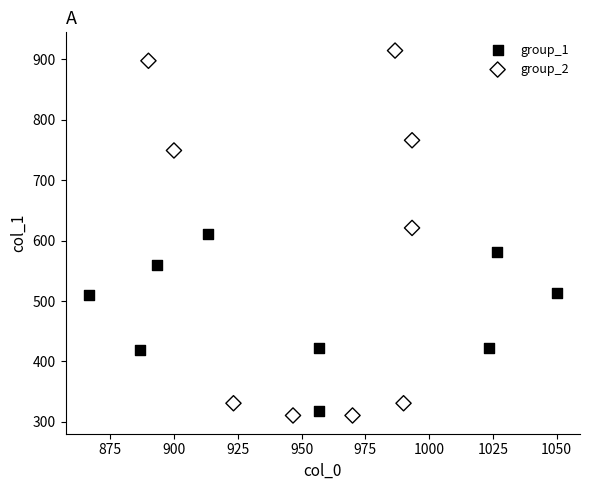

Which series contains the highest Y value?

group_2